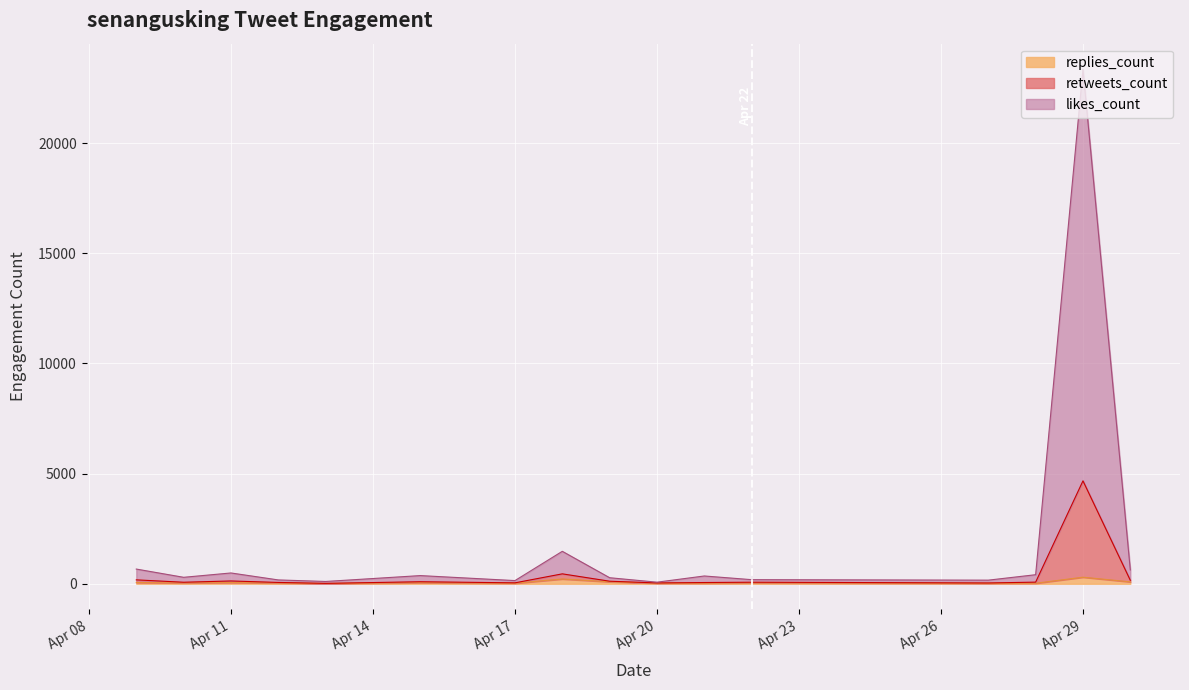

At which category is the sum across all series the highest?

Apr 29